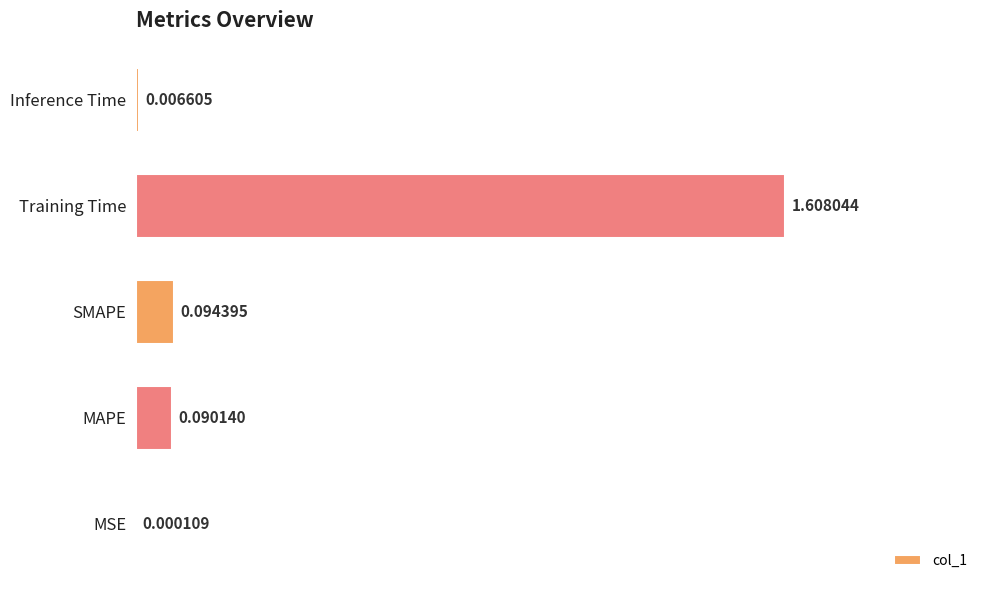

Which category has the highest value across all series?

Training Time